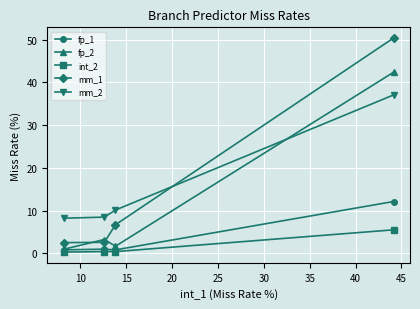

Does the chart have visible grid lines?

Yes